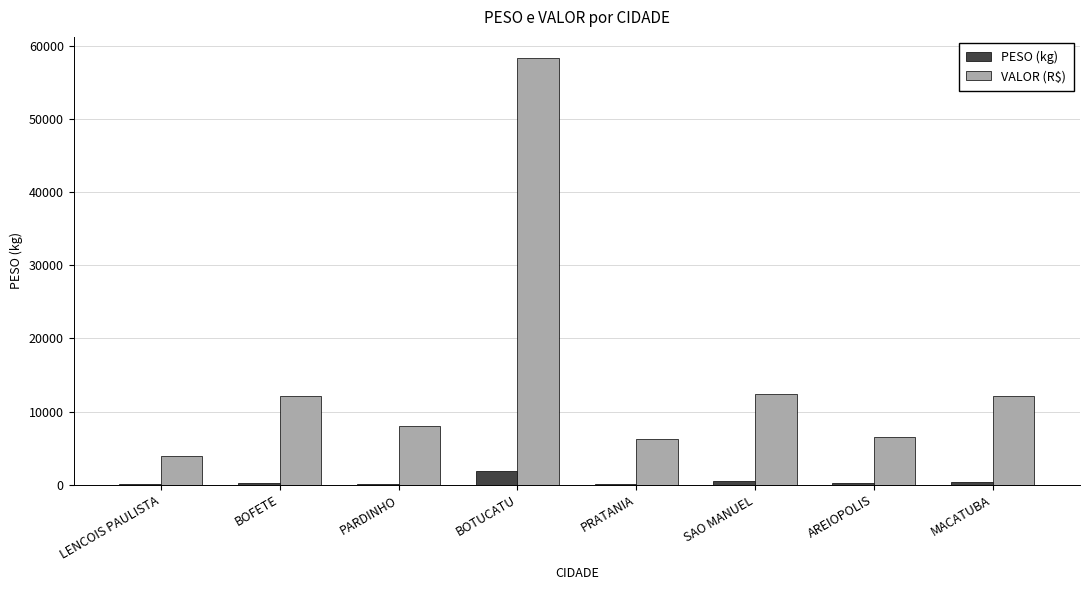

True or false: VALOR (R$) has a value of 6545.1 at AREIOPOLIS.

True